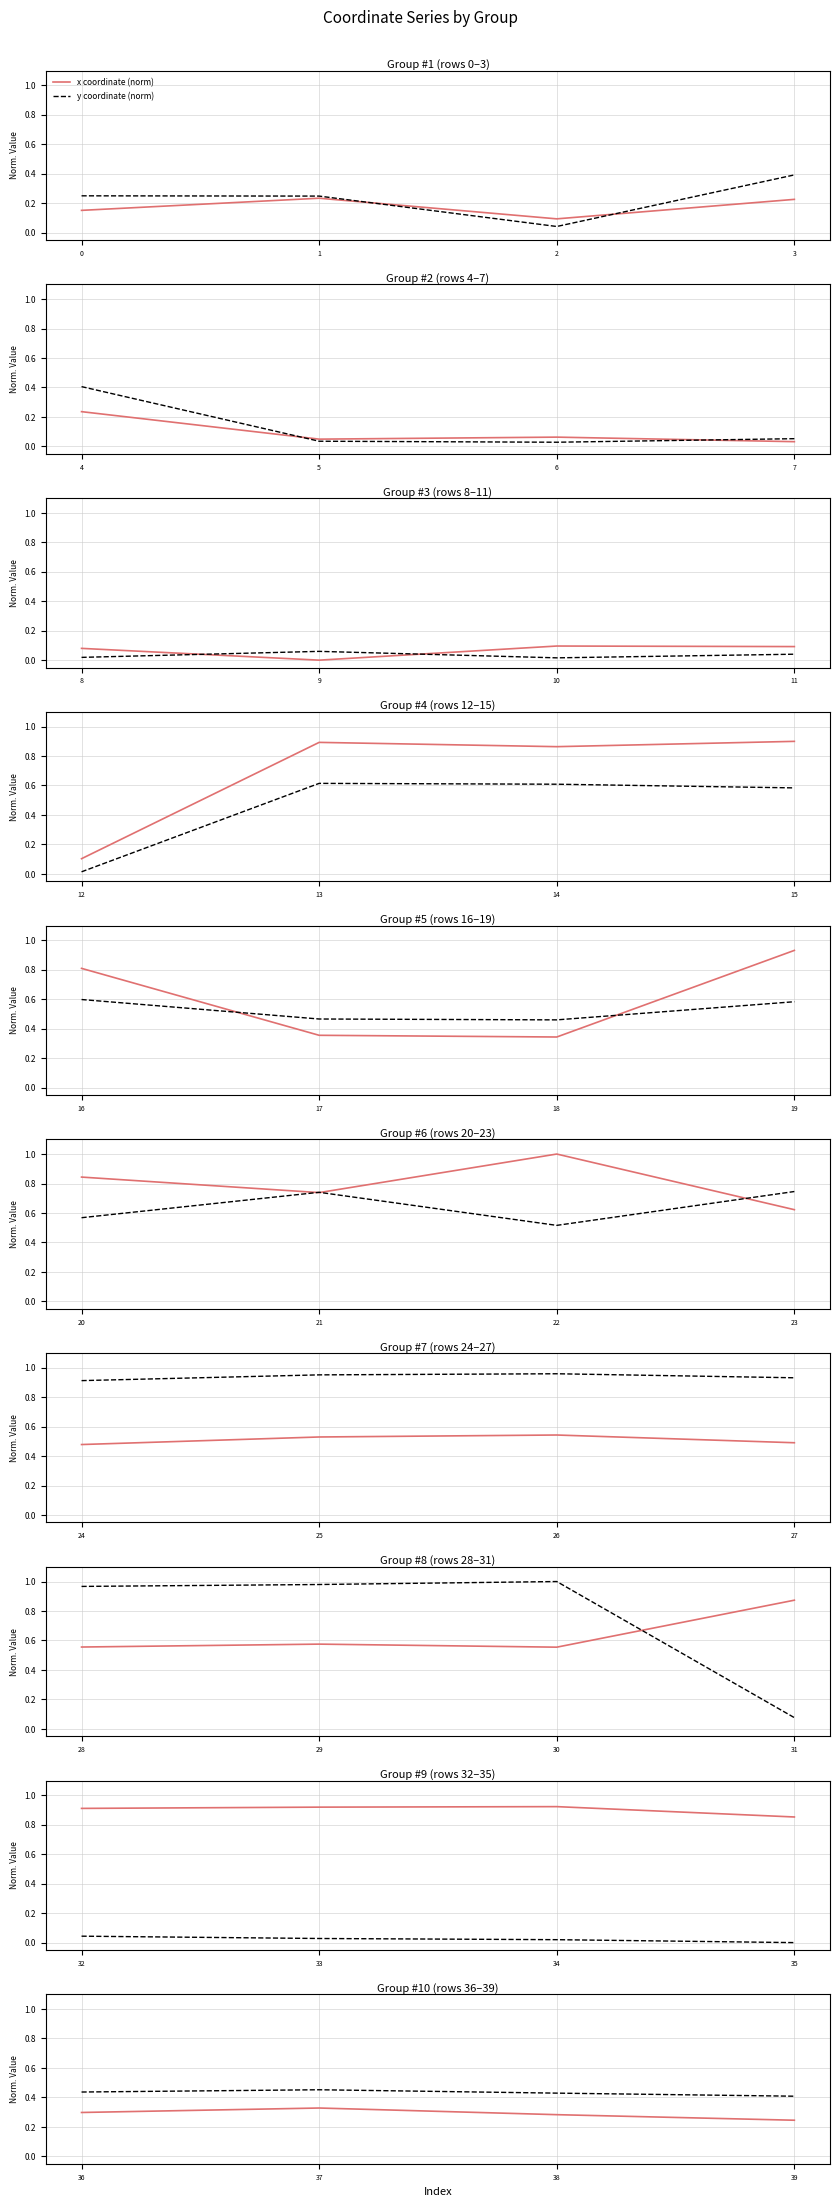

True or false: y coordinate (norm) has more than 1 points higher than both neighbors.

False